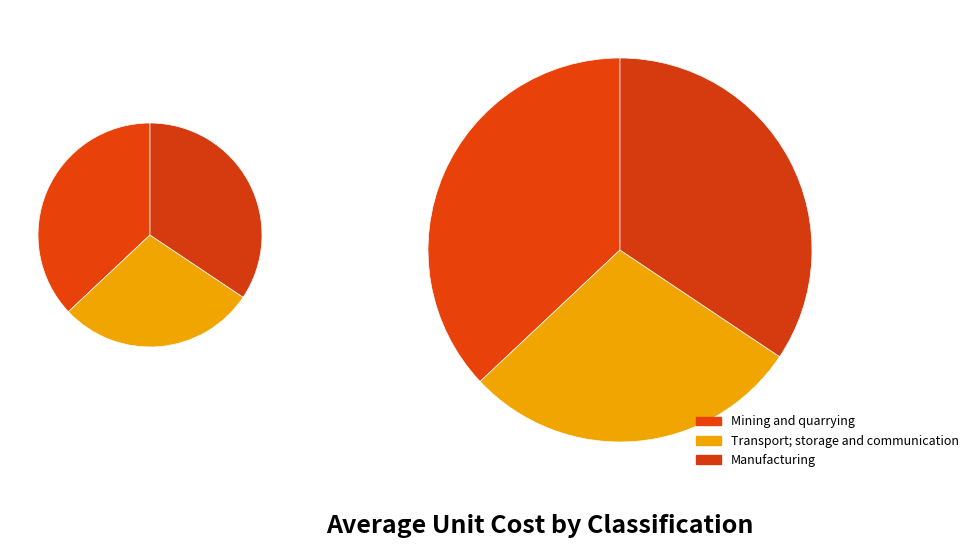

Is there a majority slice in this chart?

No